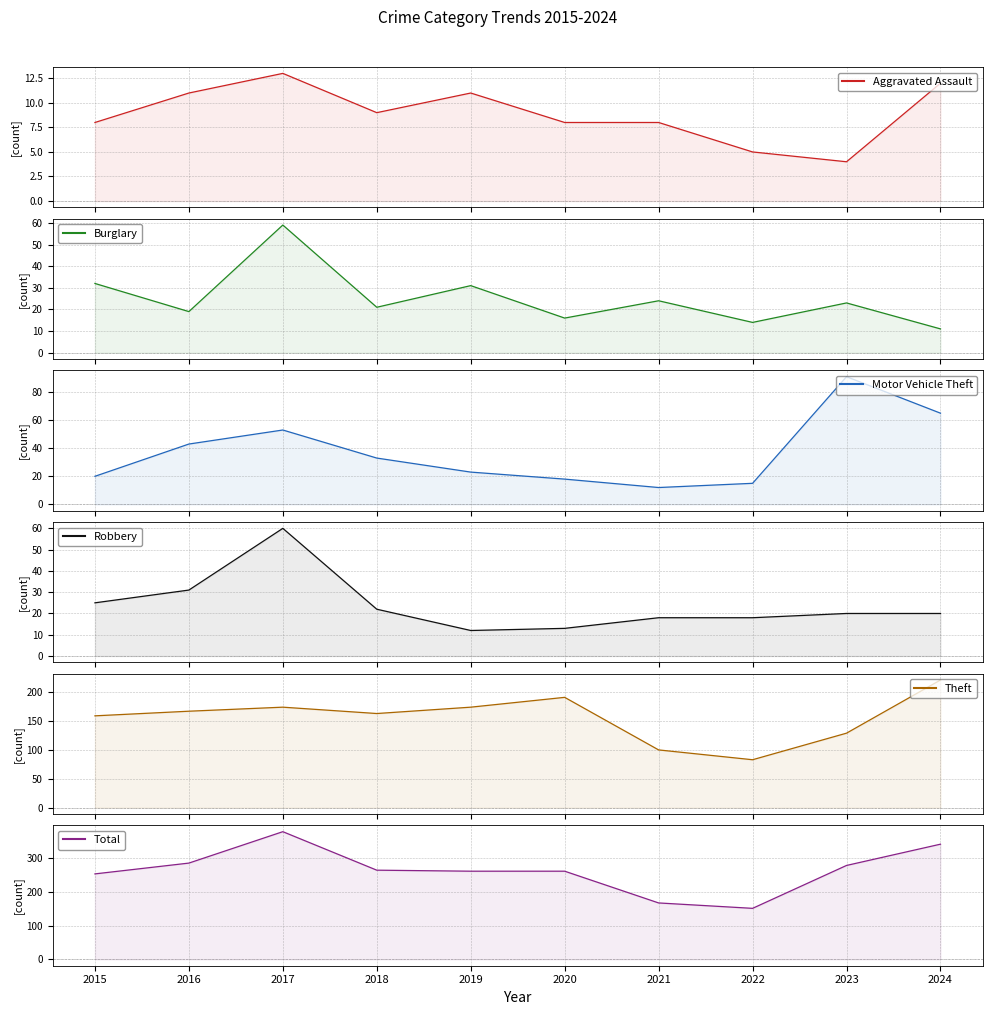

At which label is Motor Vehicle Theft closest to 51?

2017